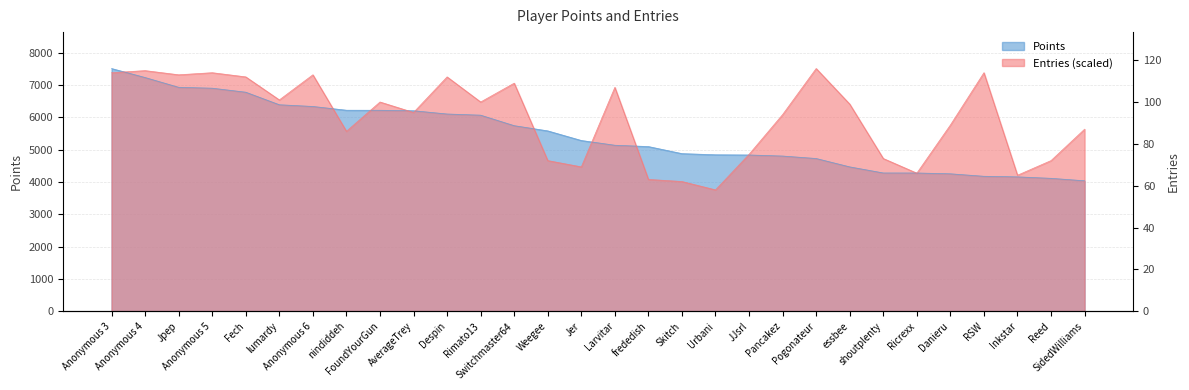

Rank the series at Anonymous 3 from highest to lowest value.

Points, Entries